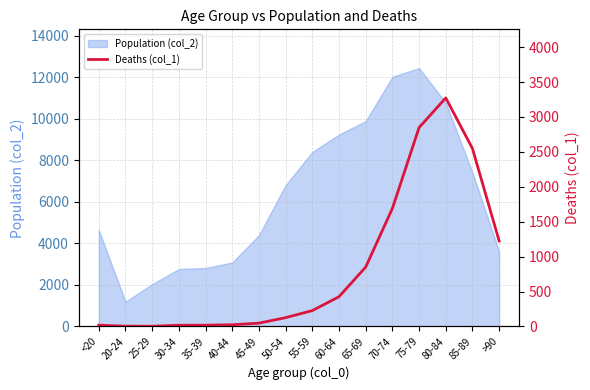

Does the chart display data point markers on the line(s)?

No